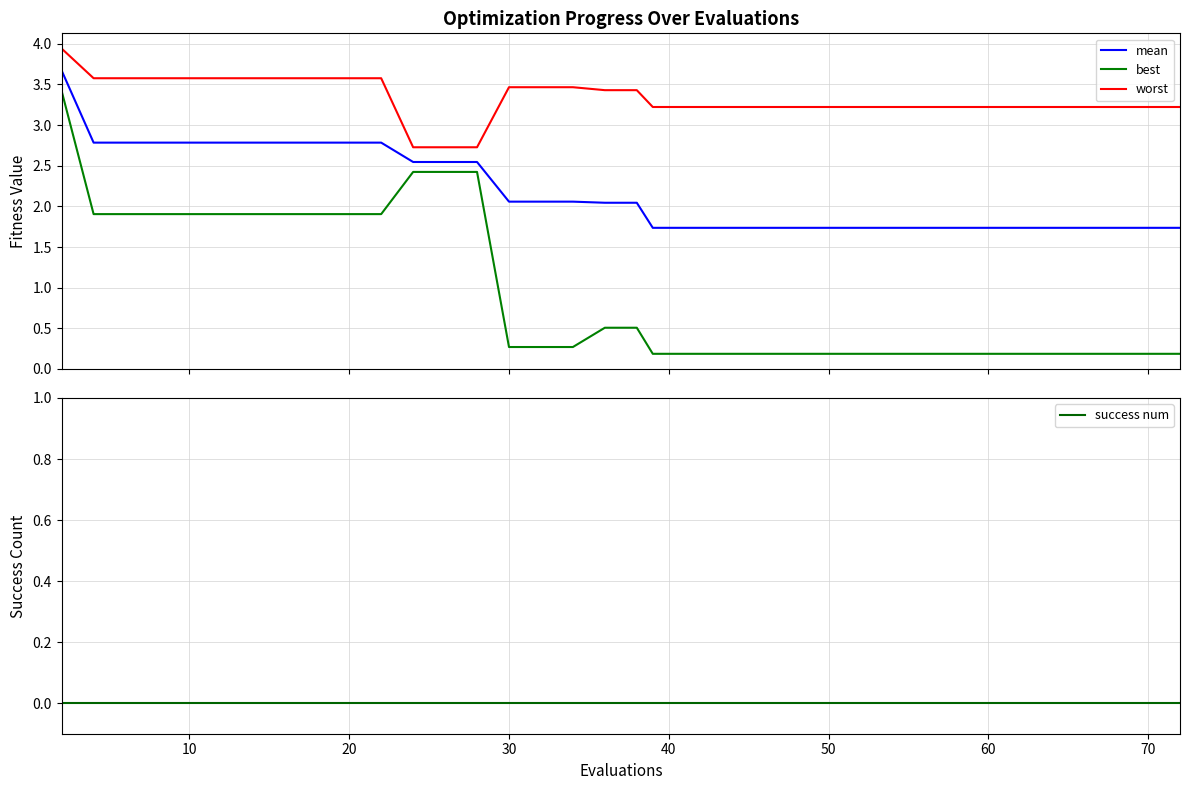

What is the lowest value of the mean series?

1.7